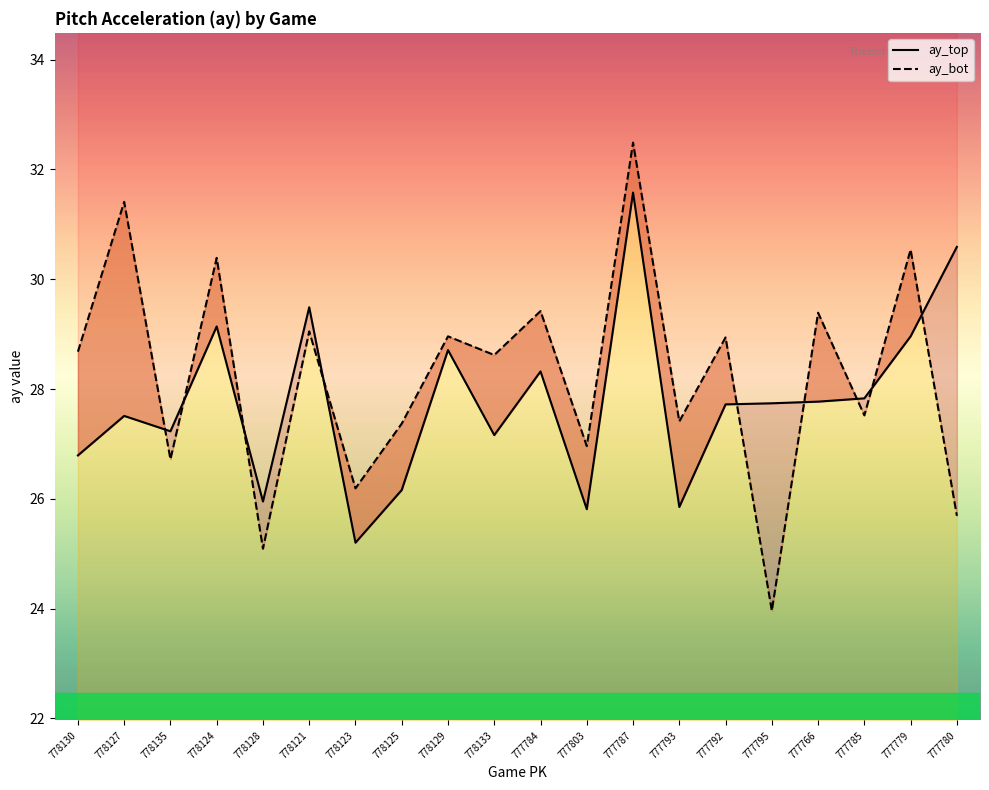

The ay_top series shows 27.2 at 778133. True or false?

True